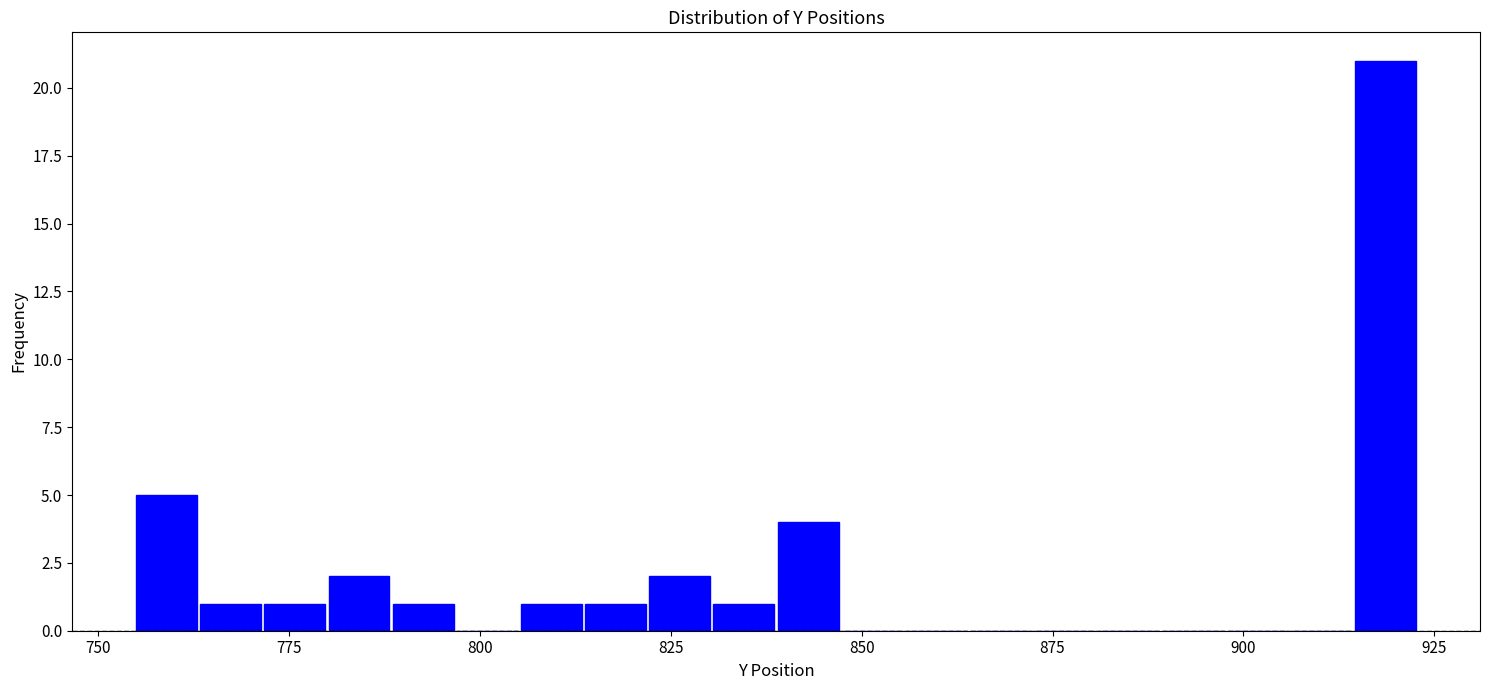

Read against the x-axis, roughly where is the centre of the tallest bar?

920